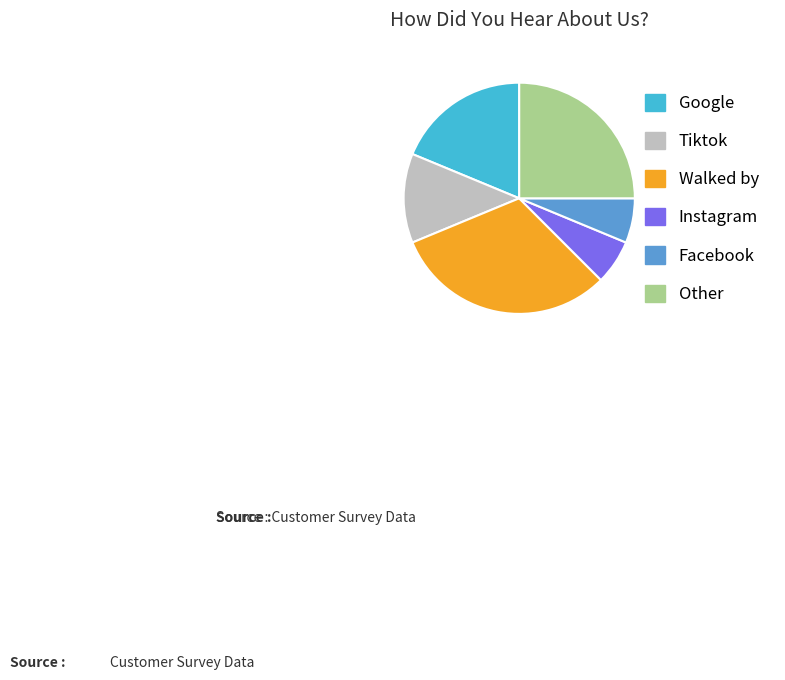

How many slices are in this pie chart?

6